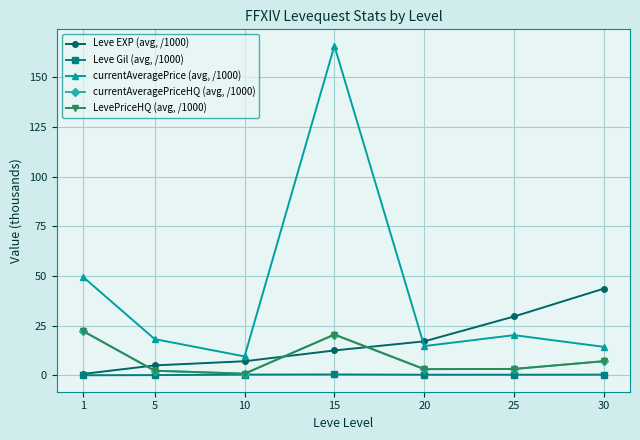

Is this an area chart (filled region under the line)?

No